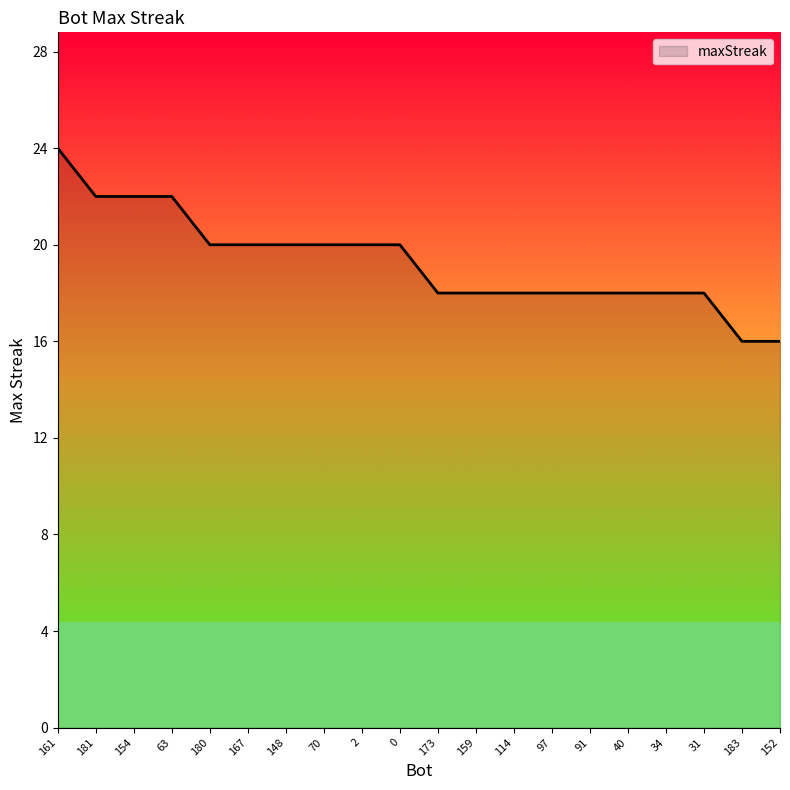

Approximately how many times larger is the value at 154 compared to 70?

1.1